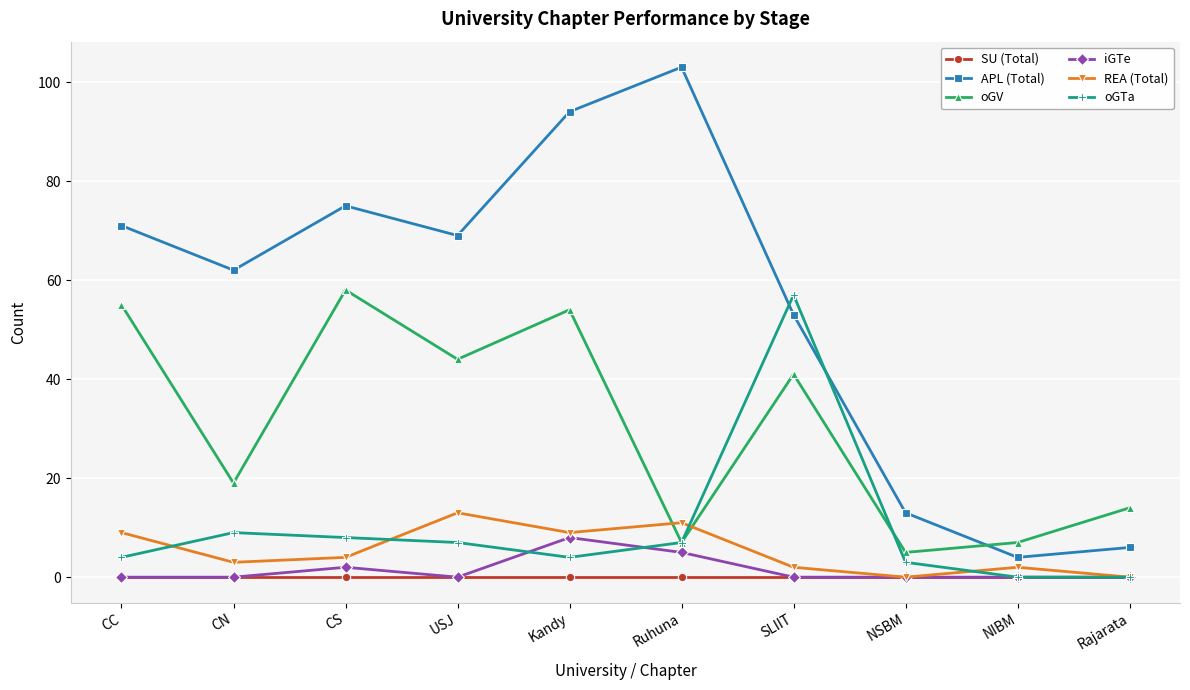

Count the number of categories in the chart.

10